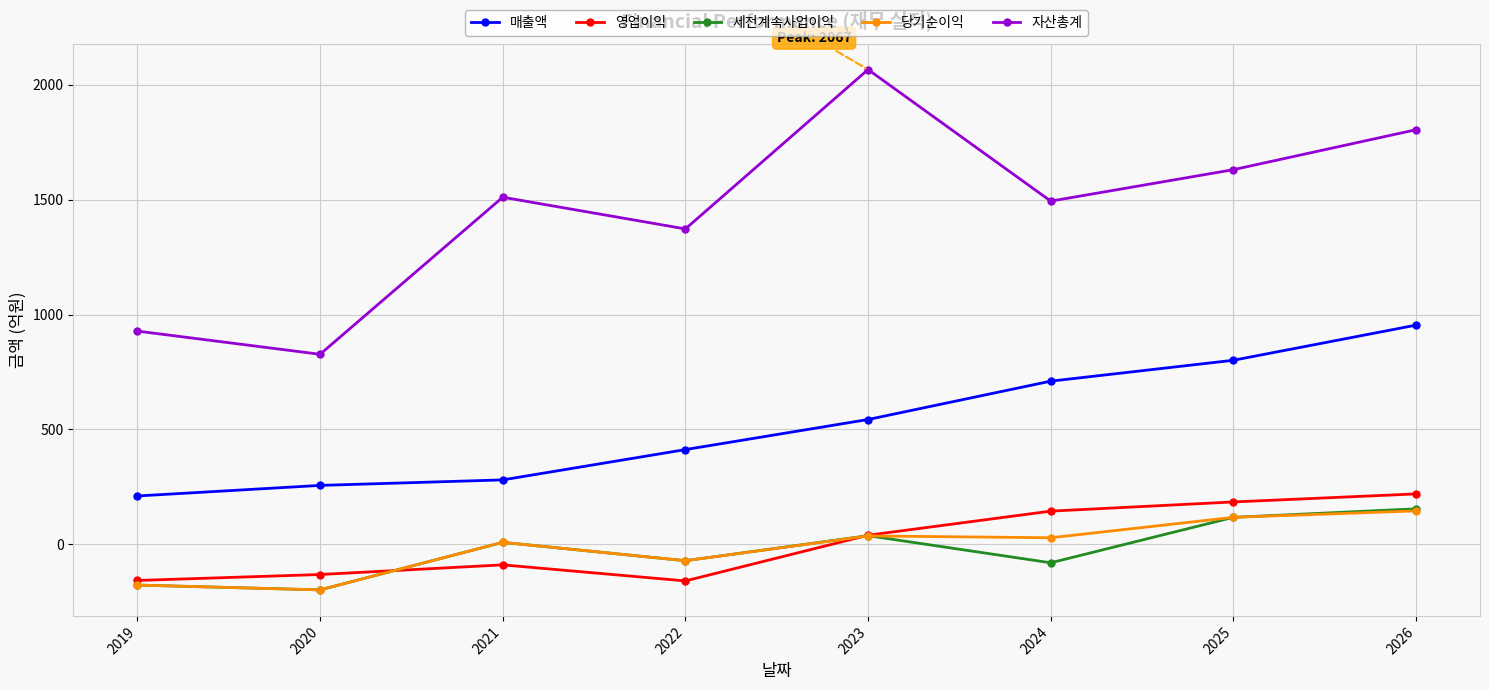

What is the approximate value of 세전계속사업이익 at 2026?

154